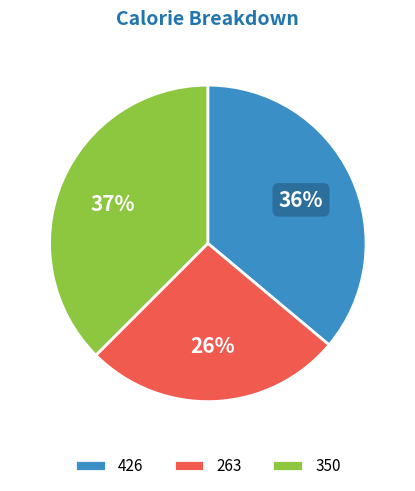

Approximately how many times larger is the value at 426 compared to 350?

1.0